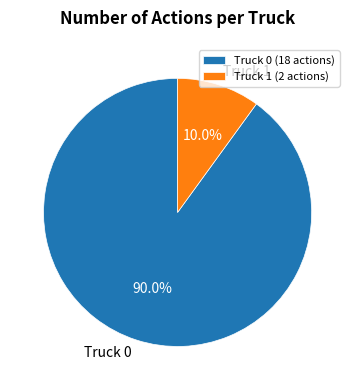

Which category has the smallest portion of the pie?

Truck 1